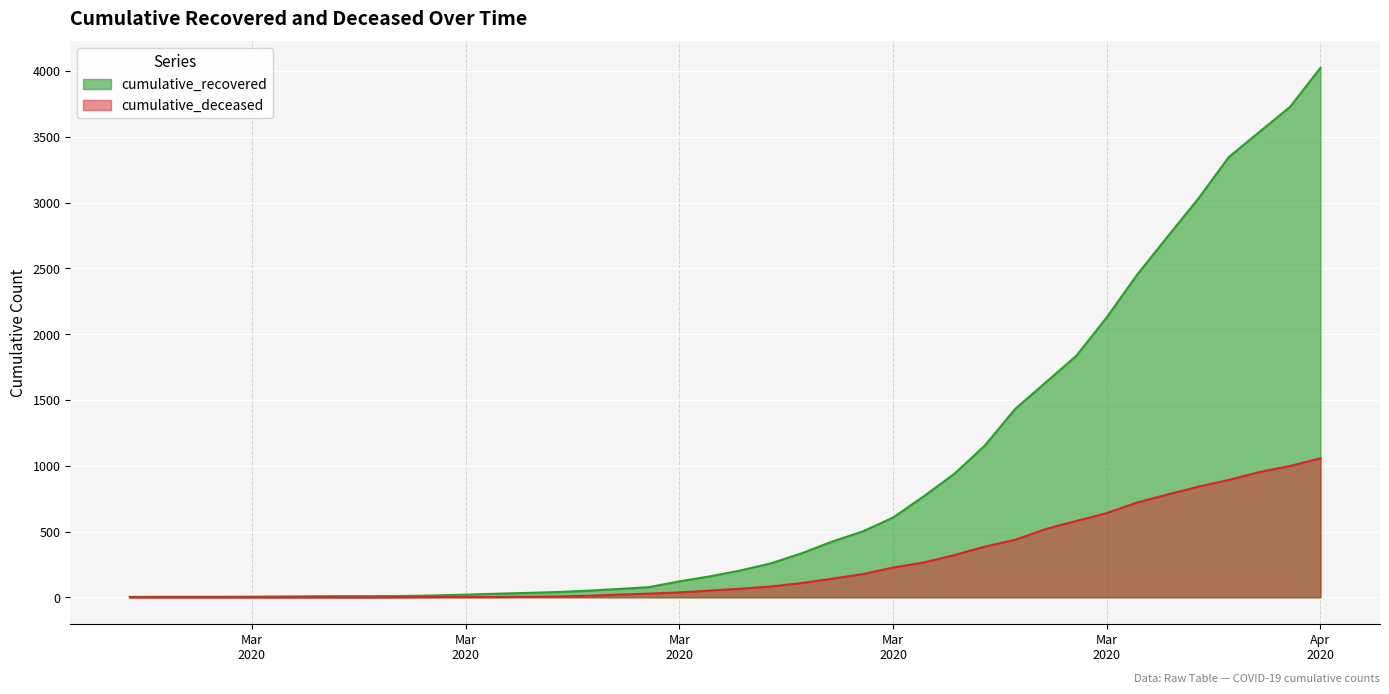

True or false: cumulative_deceased and cumulative_recovered intersect in this chart.

False